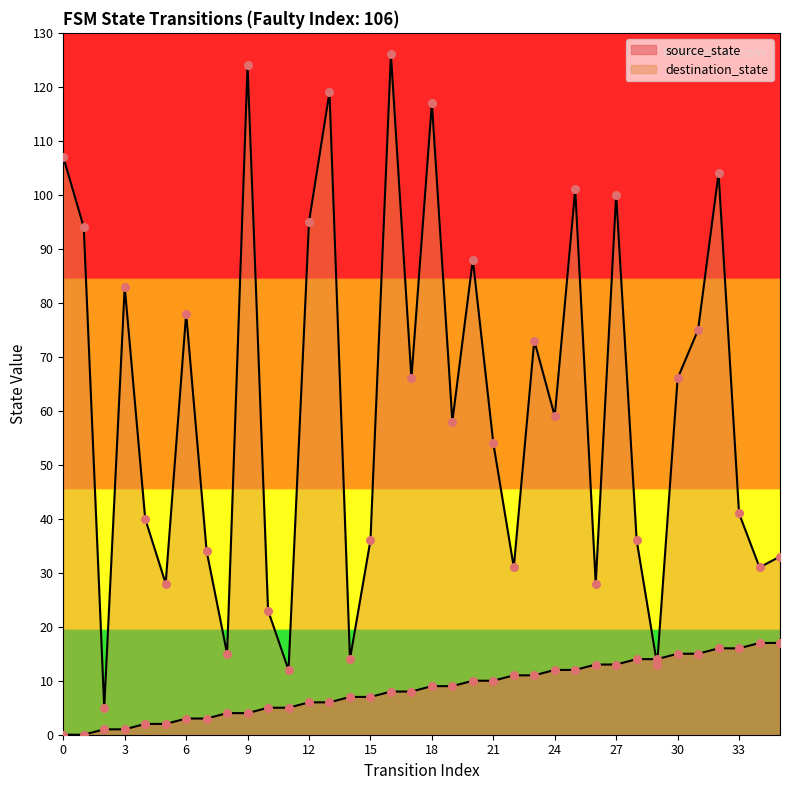

Which series reaches the maximum Y coordinate?

destination_state